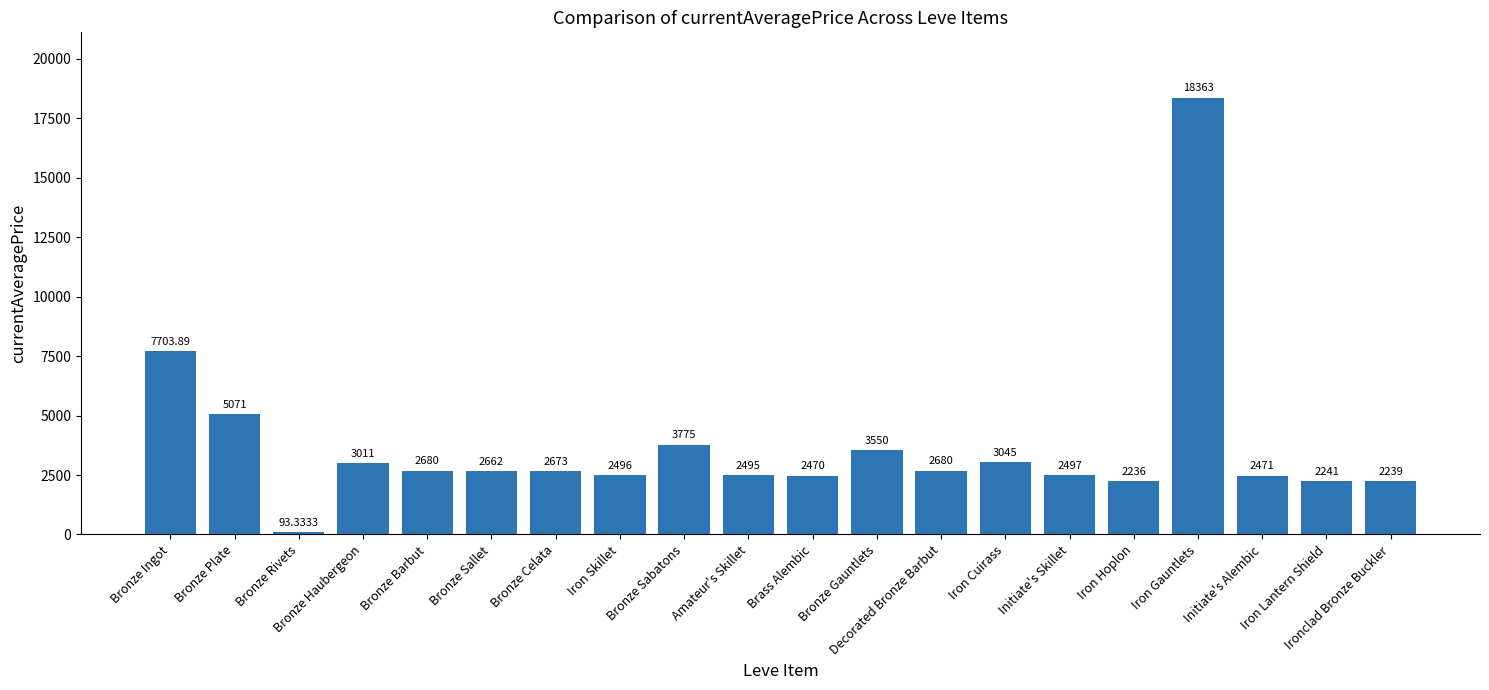

What is the sum of all values?

74452.2